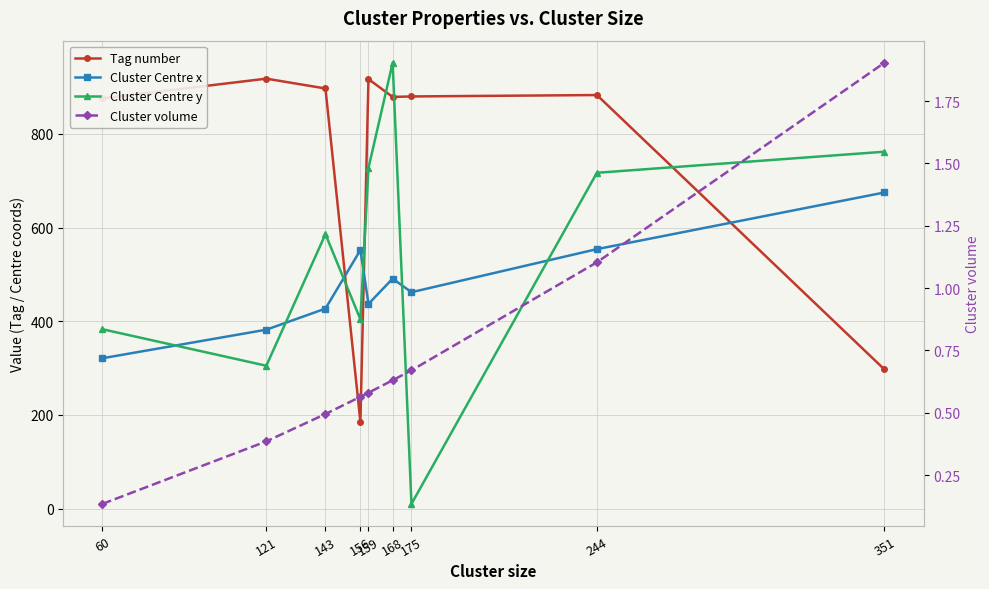

Where is Tag number nearest to the value 551?

351